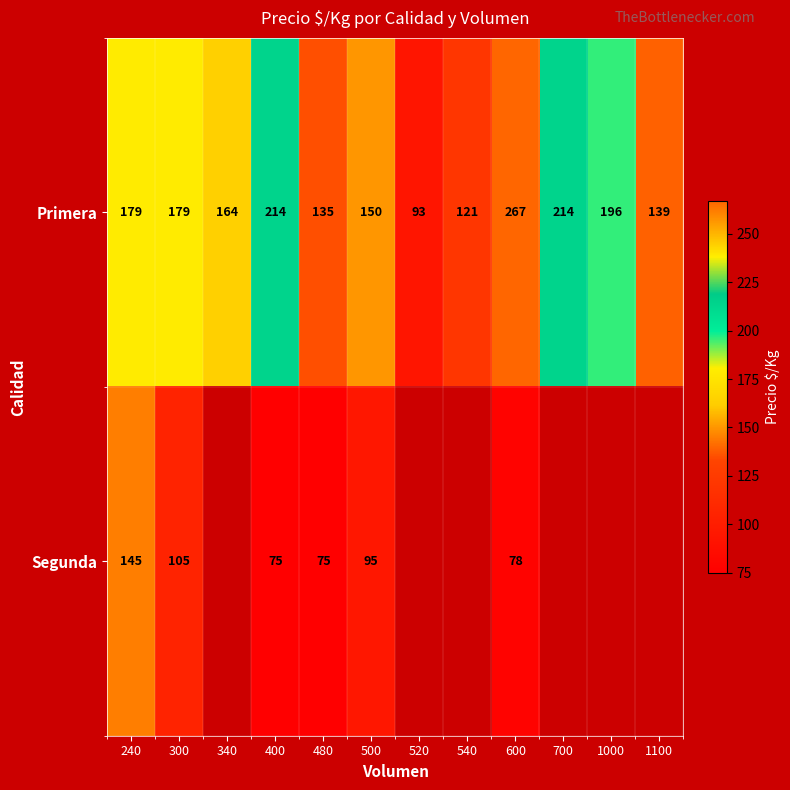

Read the Primera value at 540, to the nearest 50.

100